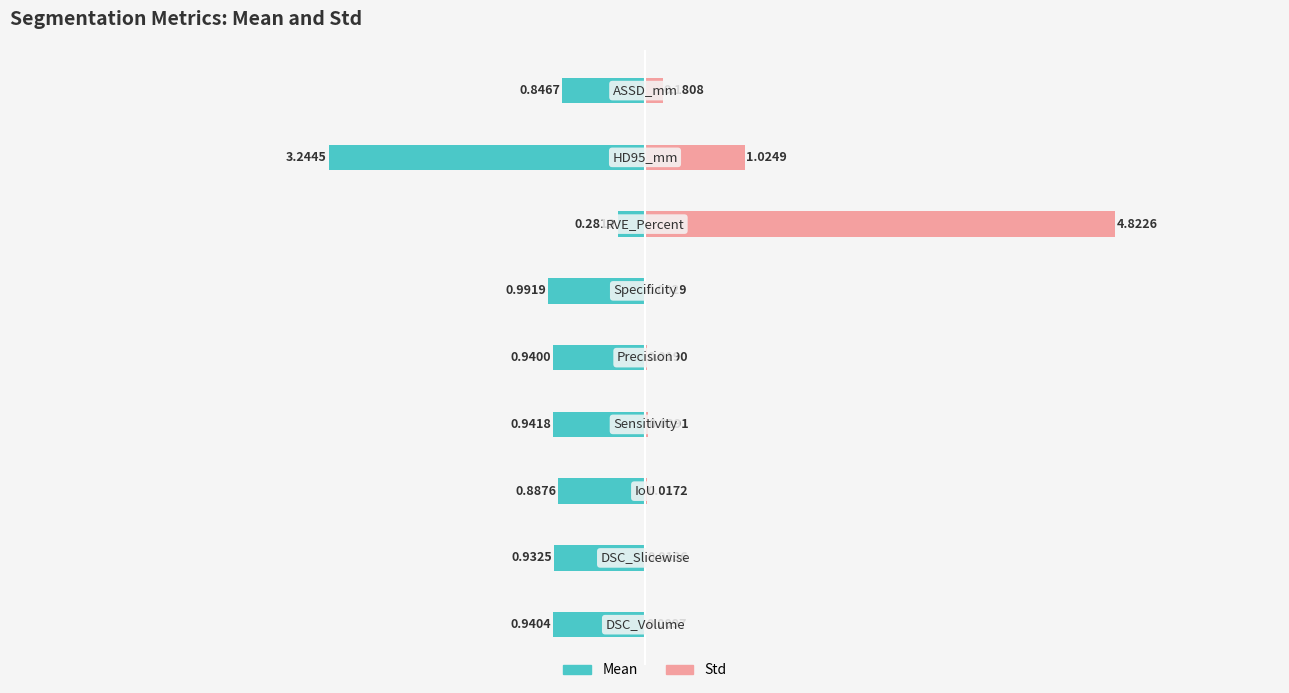

What is the average value of the Mean series?

-1.1